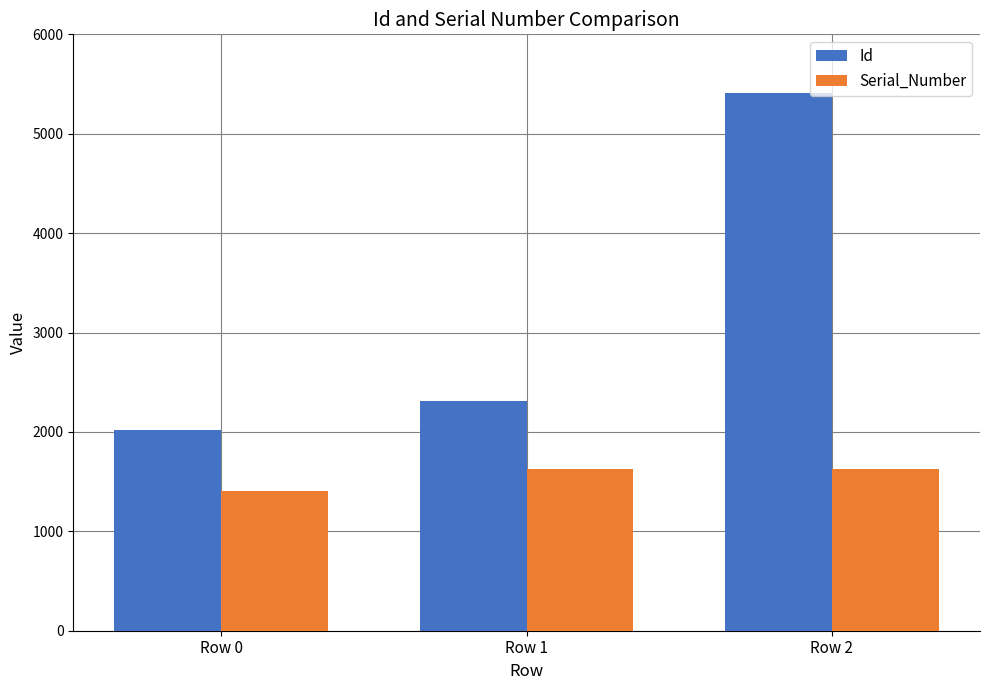

What is the total value across all series at Row 1?

3932